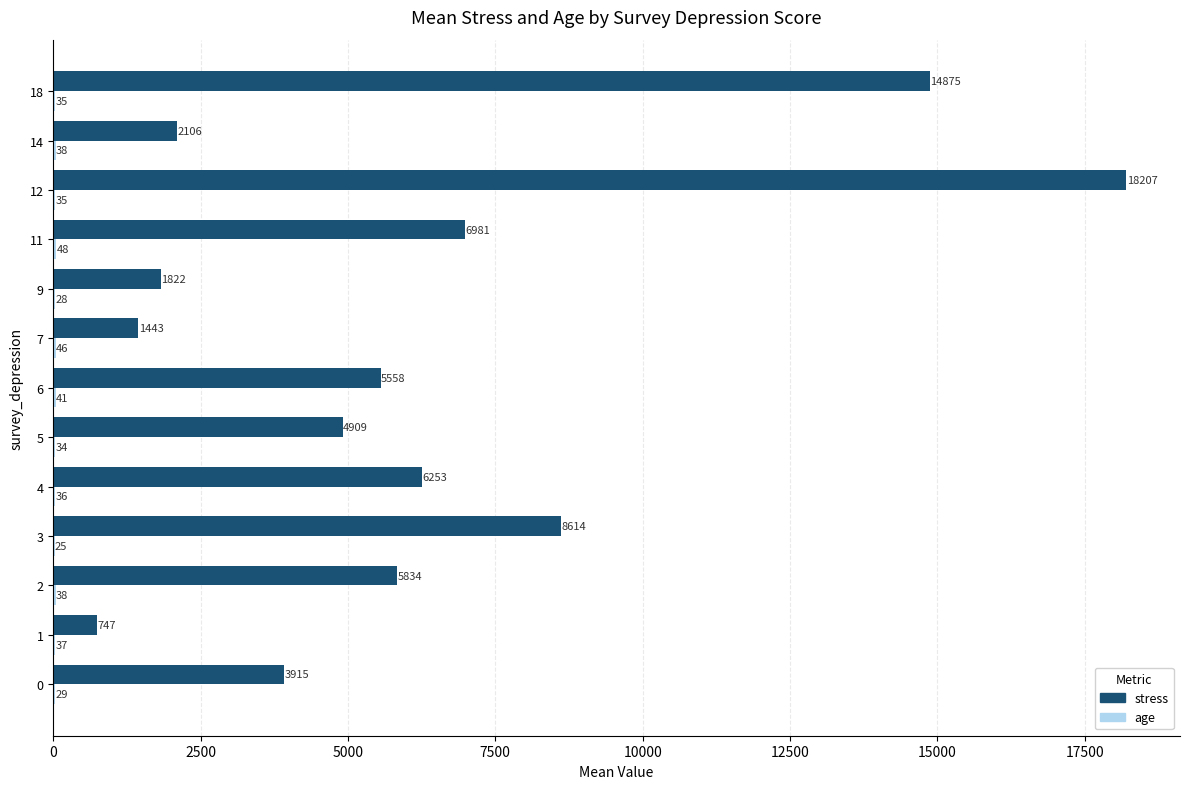

Is it true that stress equals 3460.2 at 6?

False